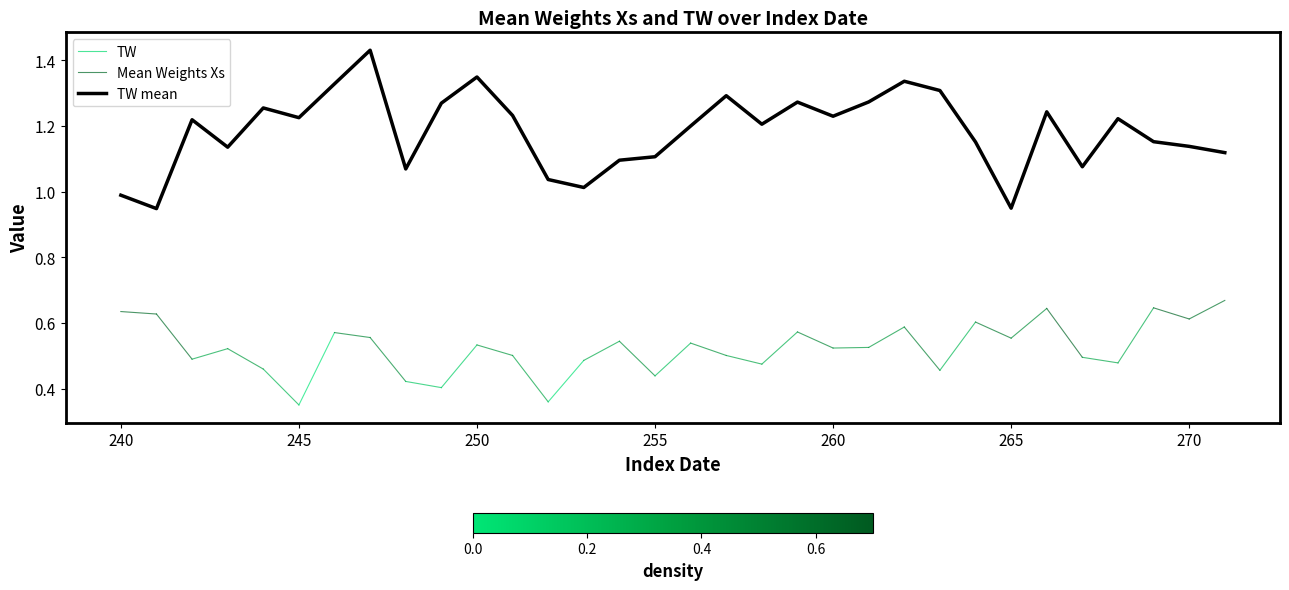

What is the change in value from 260 to 271?

-0.1